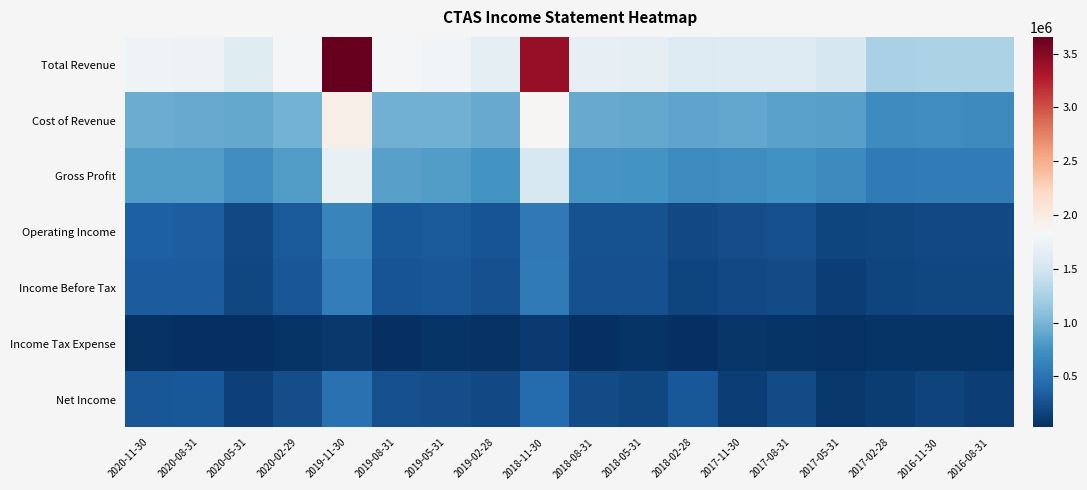

Reading left to right, transcribe all the data shown in this chart.

Total Revenue: 2020-11-30=1757000	2020-08-31=1746600	2020-05-31=1619600	2020-02-29=1810600	2019-11-30=3654900	2019-08-31=1811100	2019-05-31=1793700	2019-02-28=1682300	2018-11-30=3416200	2018-08-31=1698000	2018-05-31=1669600	2018-02-28=1589100	2017-11-30=1606400	2017-08-31=1611500	2017-05-31=1530300	2017-02-28=1255400	2016-11-30=1271100	2016-08-31=1266700
Cost of Revenue: 2020-11-30=937200	2020-08-31=920400	2020-05-31=911800	2020-02-29=986300	2019-11-30=1953400	2019-08-31=962000	2019-05-31=970200	2019-02-28=927200	2018-11-30=1866400	2018-08-31=923300	2018-05-31=917200	2018-02-28=888700	2017-11-30=890100	2017-08-31=872200	2017-05-31=851600	2017-02-28=695400	2016-11-30=705900	2016-08-31=690200
Gross Profit: 2020-11-30=819800	2020-08-31=826200	2020-05-31=707800	2020-02-29=824300	2019-11-30=1701500	2019-08-31=849100	2019-05-31=823500	2019-02-28=755100	2018-11-30=1549800	2018-08-31=774700	2018-05-31=752400	2018-02-28=700400	2017-11-30=716300	2017-08-31=739400	2017-05-31=678700	2017-02-28=560000	2016-11-30=565200	2016-08-31=576500
Operating Income: 2020-11-30=352800	2020-08-31=349700	2020-05-31=207500	2020-02-29=314600	2019-11-30=640600	2019-08-31=306100	2019-05-31=314400	2019-02-28=278200	2018-11-30=540800	2018-08-31=265300	2018-05-31=265600	2018-02-28=200000	2017-11-30=235200	2017-08-31=249100	2017-05-31=177300	2017-02-28=192000	2016-11-30=200500	2016-08-31=204000
Income Before Tax: 2020-11-30=328500	2020-08-31=325200	2020-05-31=181700	2020-02-29=289100	2019-11-30=587600	2019-08-31=279000	2019-05-31=288900	2019-02-28=251600	2018-11-30=561900	2018-08-31=241400	2018-05-31=241000	2018-02-28=174500	2017-11-30=206400	2017-08-31=219100	2017-05-31=132000	2017-02-28=178300	2016-11-30=187200	2016-08-31=189800
Income Tax Expense: 2020-11-30=43700	2020-08-31=25200	2020-05-31=37100	2020-02-29=54500	2019-11-30=90300	2019-08-31=28200	2019-05-31=61500	2019-02-28=50600	2018-11-30=106400	2018-08-31=25600	2018-05-31=62700	2018-02-28=29200	2017-11-30=68600	2017-08-31=58000	2017-05-31=49900	2017-02-28=61400	2016-11-30=65300	2016-08-31=53600
Net Income: 2020-11-30=282800	2020-08-31=297900	2020-05-31=143300	2020-02-29=232300	2019-11-30=492300	2019-08-31=248300	2019-05-31=225500	2019-02-28=200600	2018-11-30=449300	2018-08-31=209600	2018-05-31=184900	2018-02-28=296800	2017-11-30=135000	2017-08-31=214000	2017-05-31=83400	2017-02-28=115400	2016-11-30=155400	2016-08-31=135200